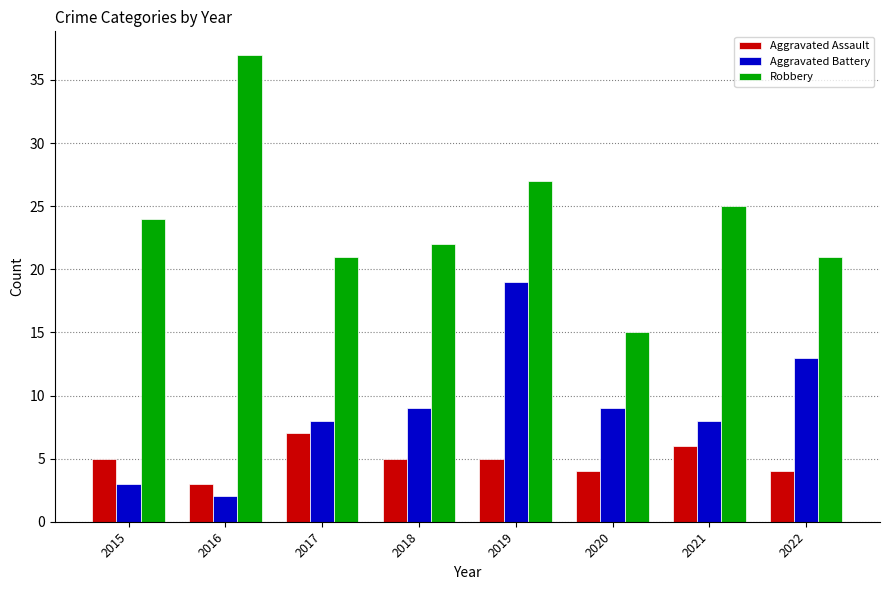

Which series has the largest range (max minus min)?

Robbery